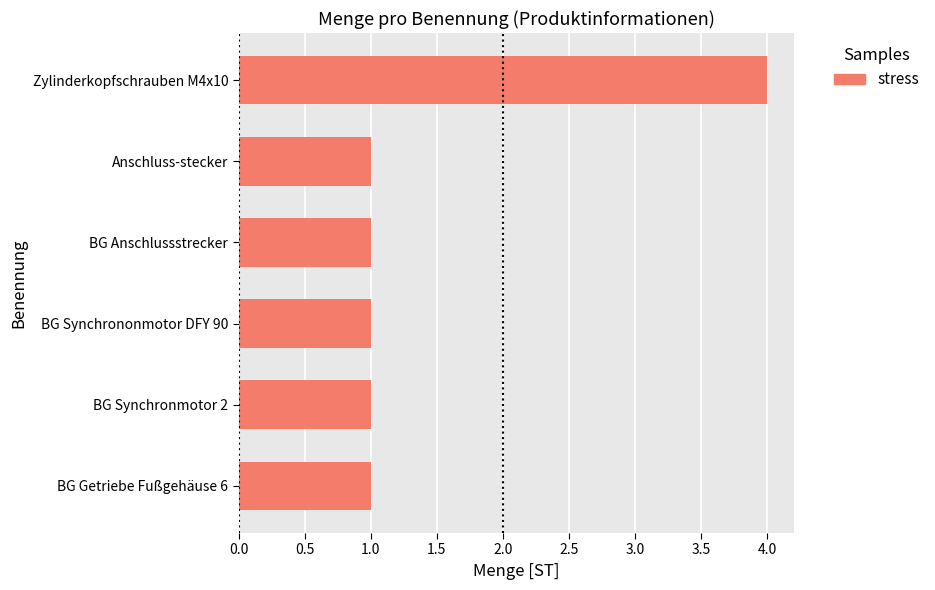

The chart shows a value of 0 at BG Synchronmotor 2. True or false?

False